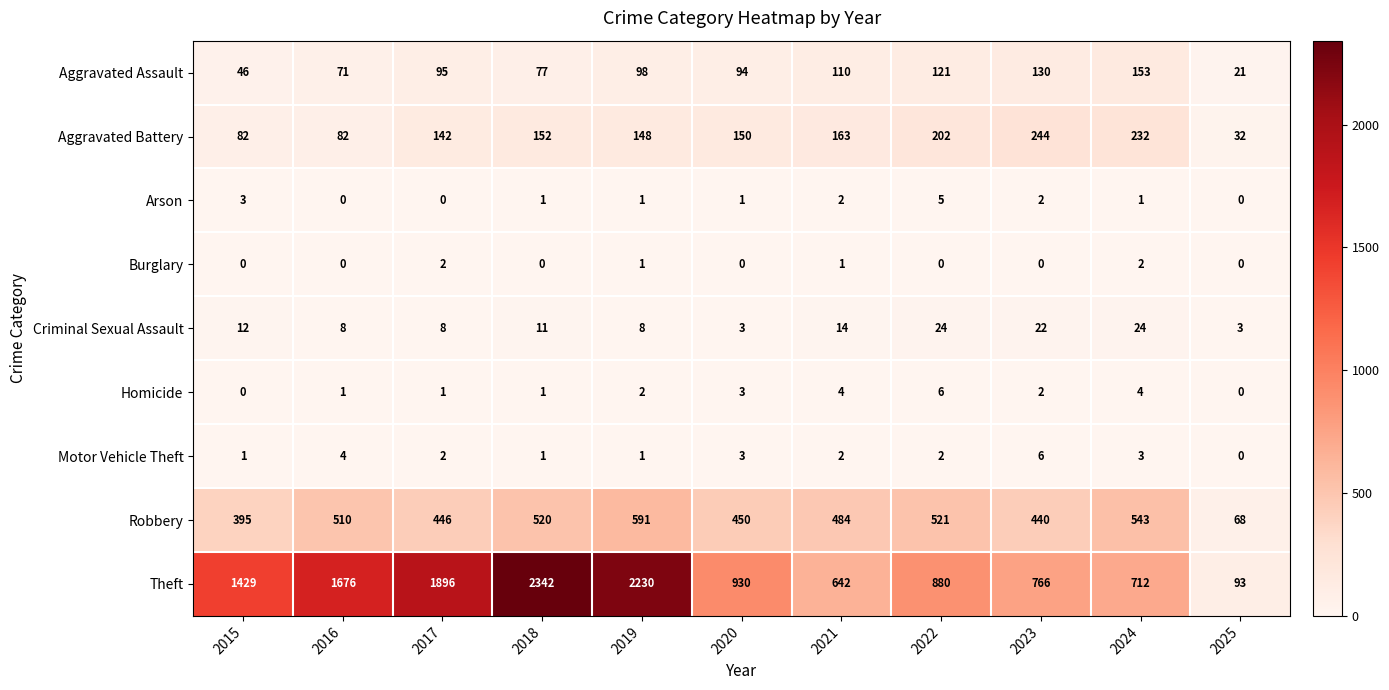

What is the total value across all series at 2025?

217